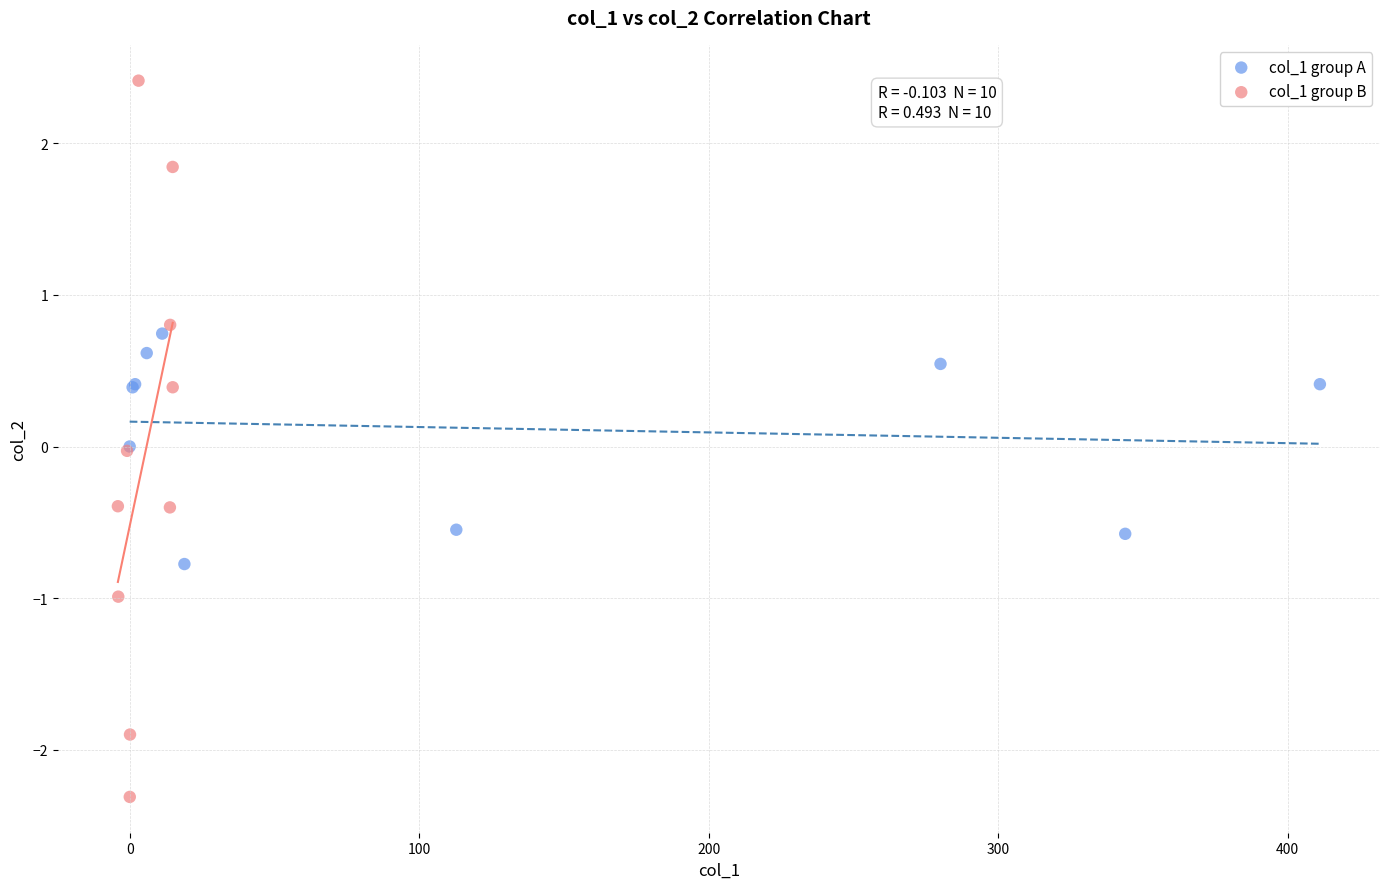

Which series contains the lowest Y value?

col_1 group B